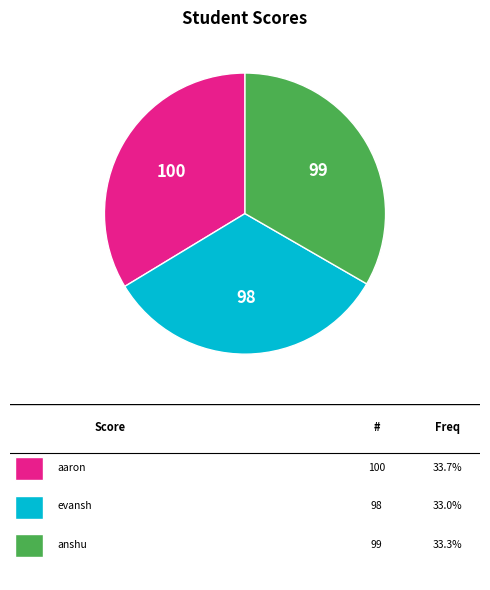

Does any single category account for the majority?

No